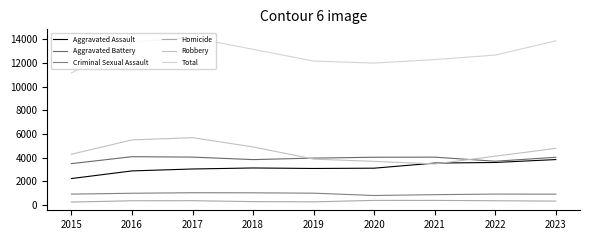

At how many categories does at least one series exceed 11775?

8